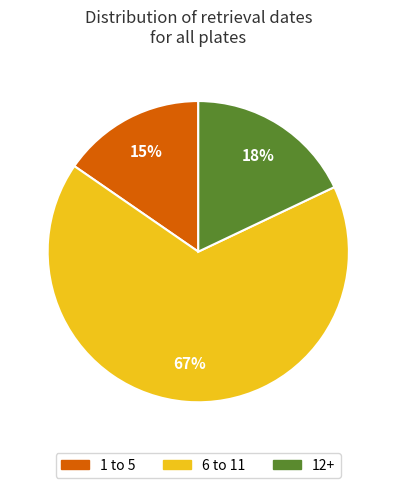

To the nearest percent, what portion does 1 to 5 represent?

15%